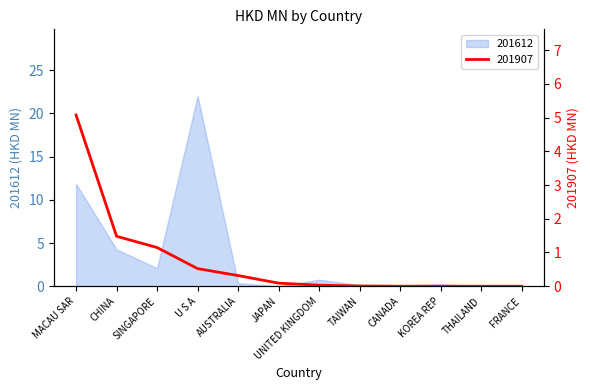

At which category does the chart reach its peak across all series?

MACAU SAR